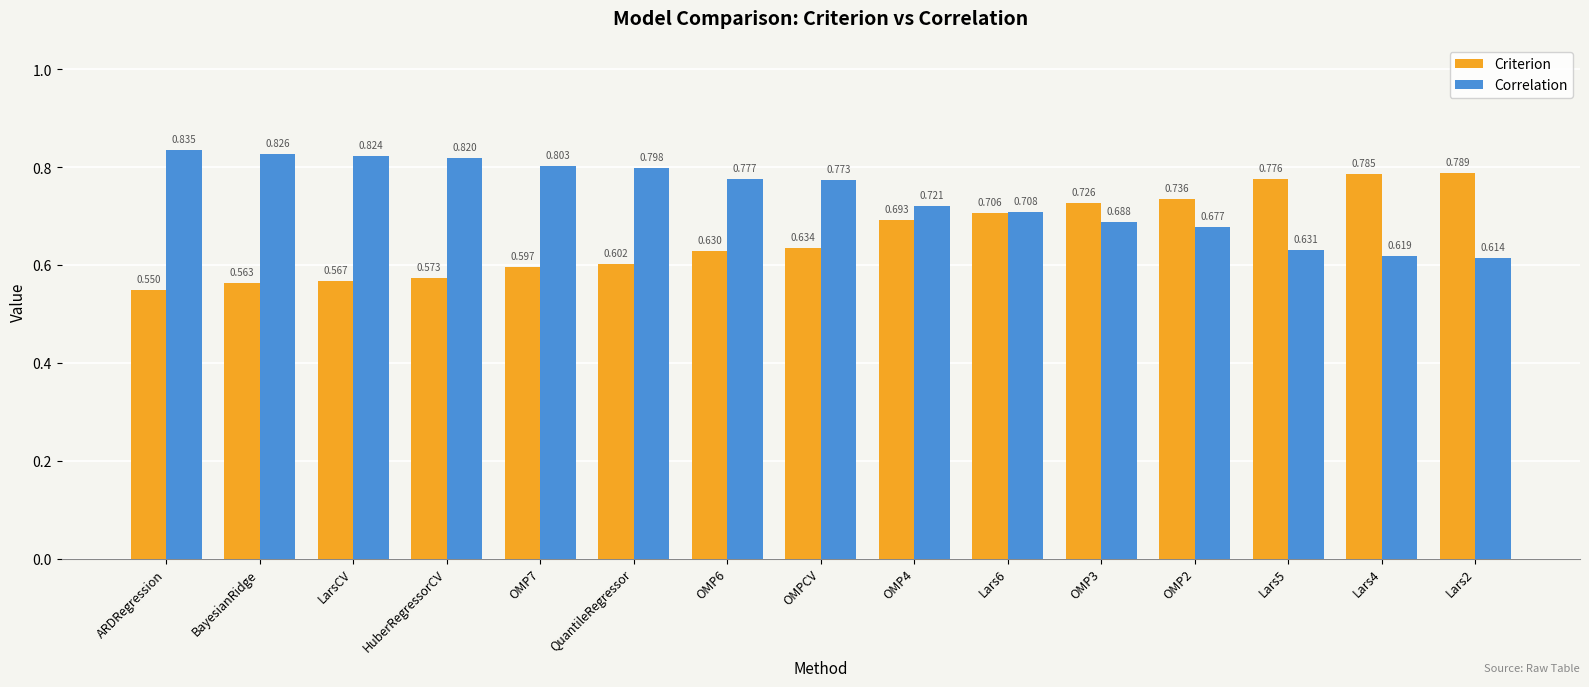

Where is Criterion nearest to the value 0?

ARDRegression